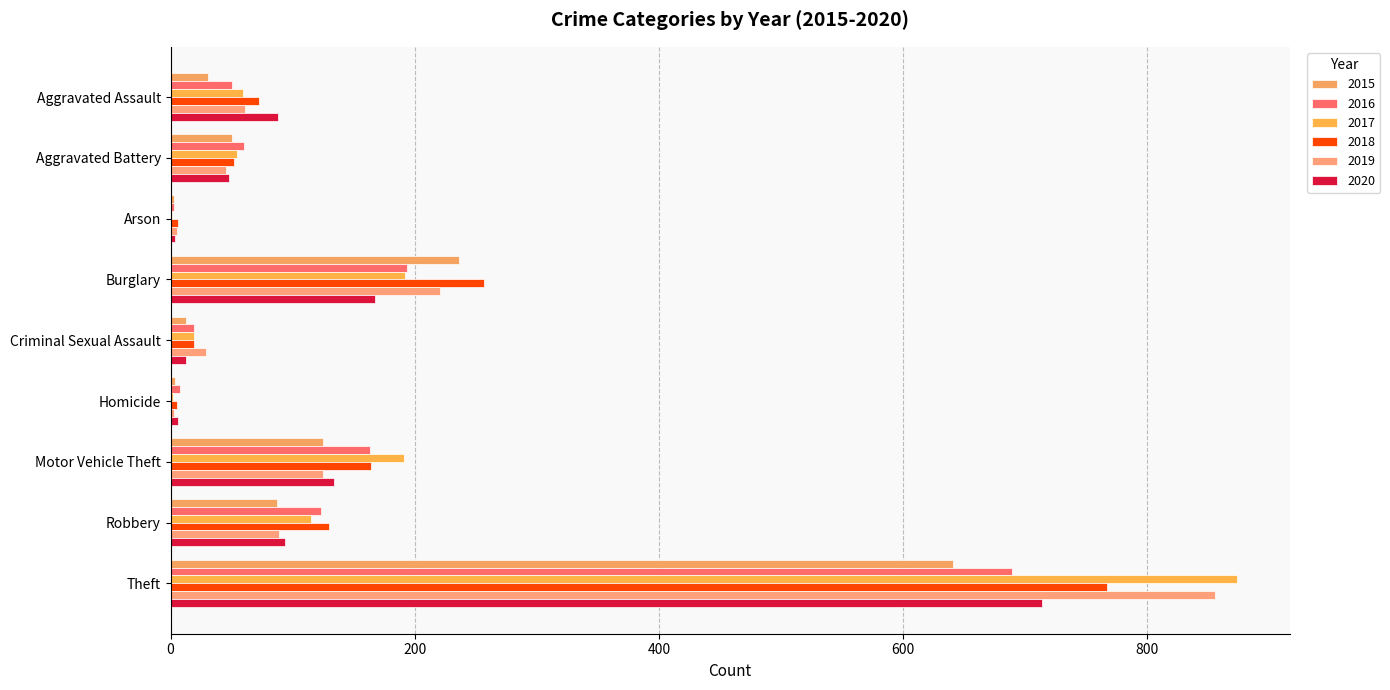

What is the approximate value of 2015 at Theft, to the nearest 50?

650